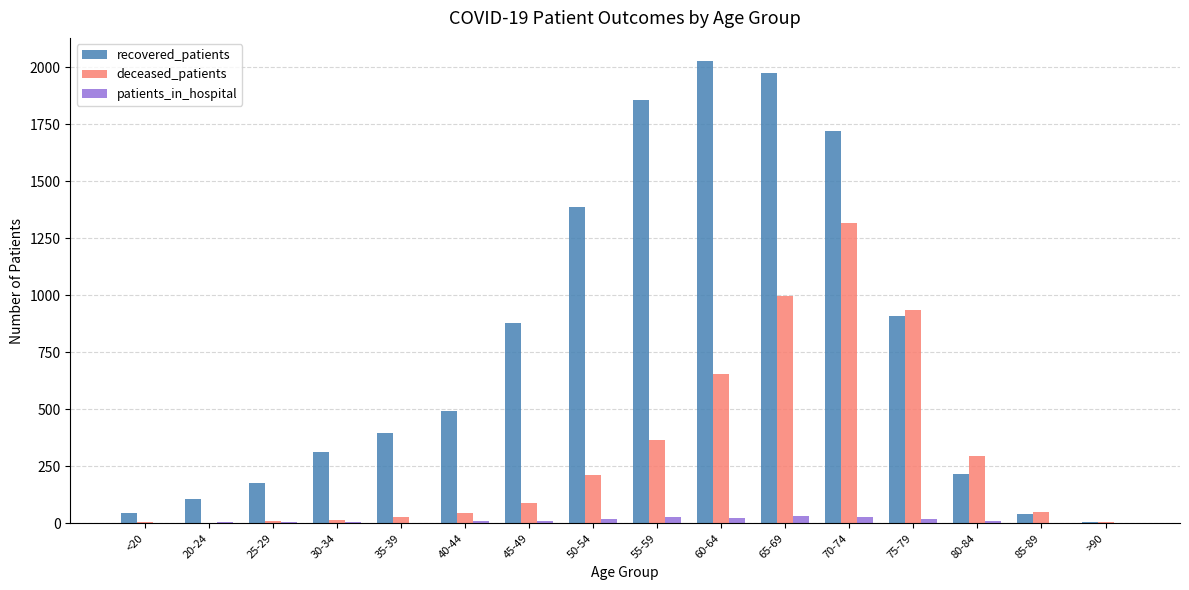

Are the bars grouped side by side (vs. stacked)?

Yes